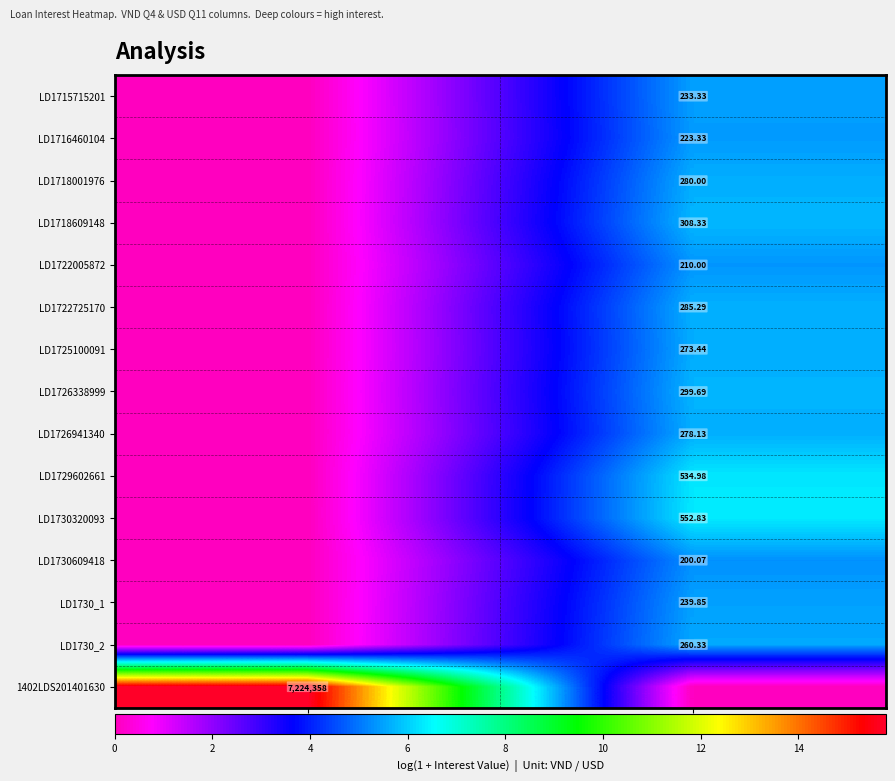

Is the value of 1402LDS201401630 at VND Q4 (Lai) greater than the value of LD1718609148 at USD Q11 (Lai)?

Yes